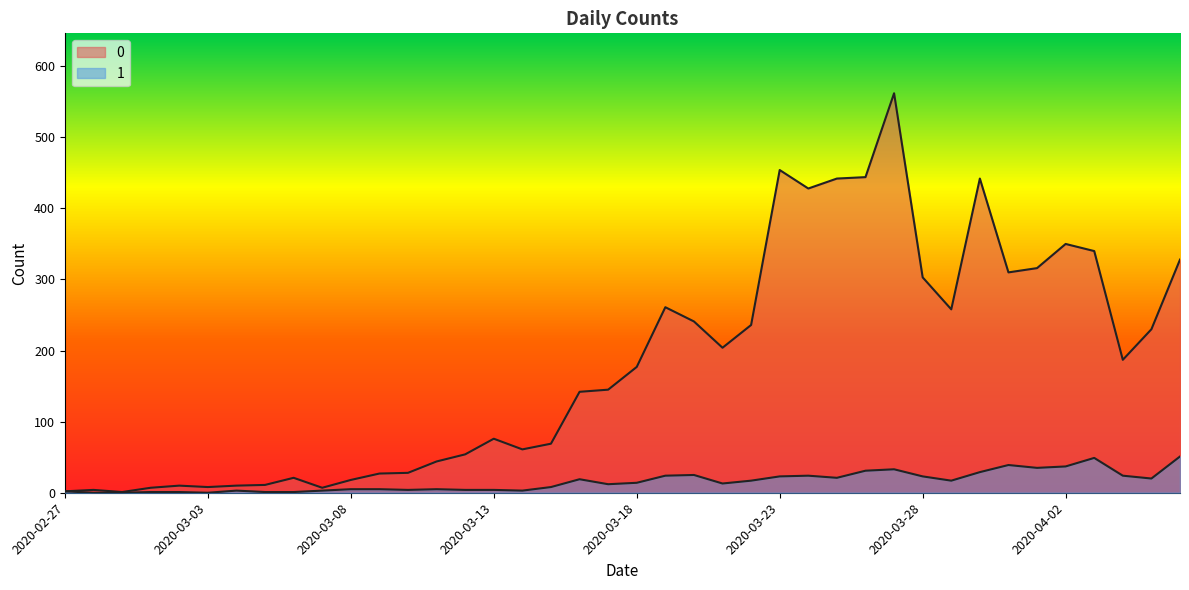

What is the difference between the highest and lowest values at 2020-03-24?

404